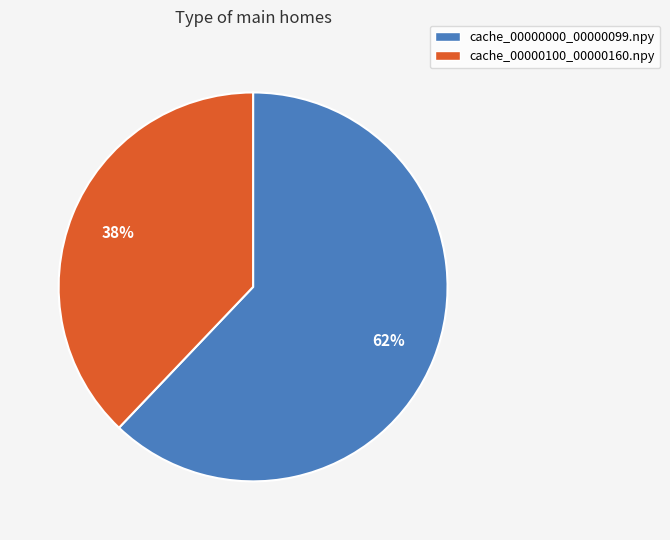

Rank the categories by value from lowest to highest.

cache_00000100_00000160.npy, cache_00000000_00000099.npy